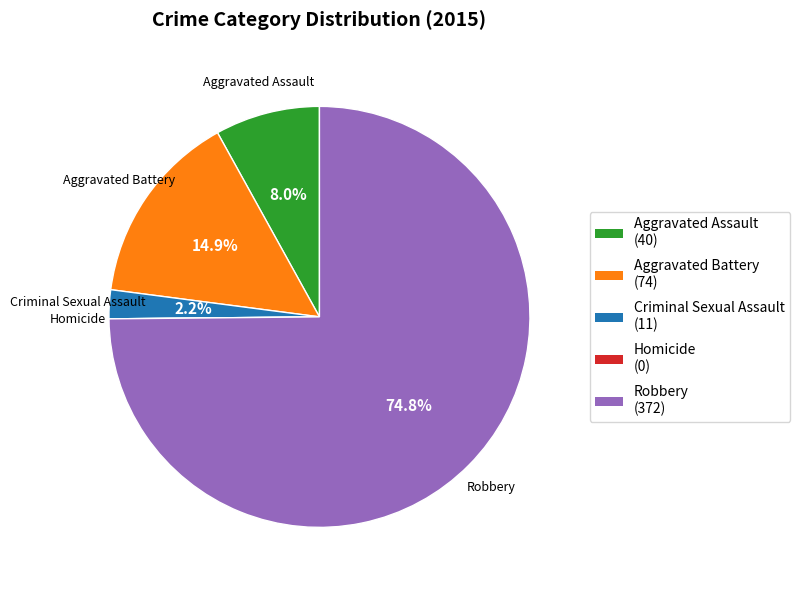

Between Aggravated Assault and Aggravated Battery, which is larger?

Aggravated Battery